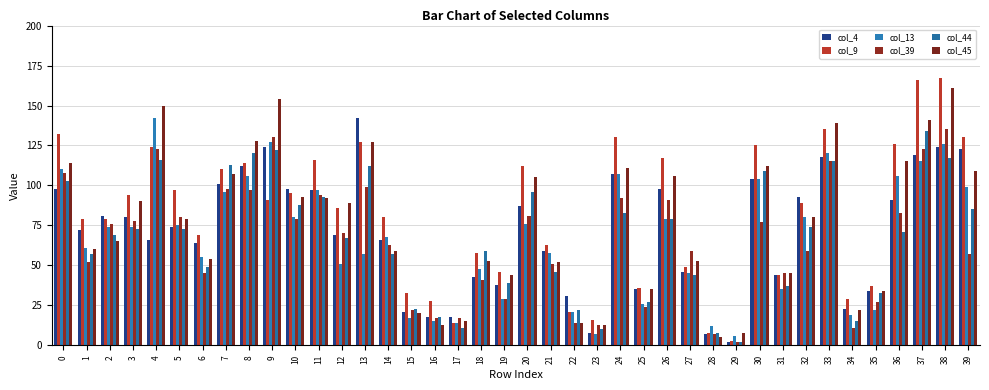

Reading left to right, what are all the values shown in this chart?

col_4: 98	72	81	80	66	74	64	101	112	124	98	97	69	142	66	21	18	18	43	38	87	59	31	8	107	35	98	46	7	2	104	44	93	118	23	34	91	119	124	123
col_9: 132	79	79	94	124	97	69	110	114	91	95	116	86	127	80	33	28	14	58	46	112	63	21	16	130	36	117	49	8	3	125	44	89	135	29	37	126	166	167	130
col_13: 110	61	74	74	142	75	55	96	106	127	80	97	51	57	68	17	15	14	48	29	76	58	21	7	107	26	79	45	12	6	104	35	80	120	19	22	106	115	126	99
col_39: 108	52	76	78	123	80	45	98	97	130	79	94	70	99	63	22	17	17	41	29	81	51	14	13	92	24	91	59	7	2	77	45	59	115	11	27	83	123	135	57
col_44: 103	57	69	73	116	73	49	113	120	122	88	93	67	112	57	23	18	11	59	39	96	46	22	10	83	27	79	44	8	2	109	37	74	115	15	33	71	134	117	85
col_45: 114	60	65	90	150	79	54	107	128	154	93	92	89	127	59	20	13	15	53	44	105	52	14	13	111	35	106	53	5	8	112	45	80	139	22	34	115	141	161	109